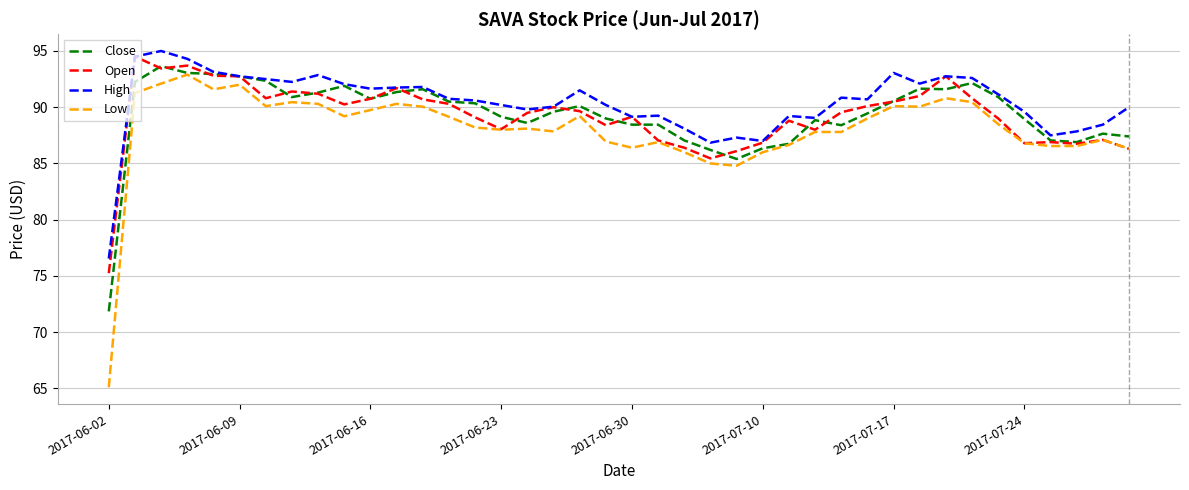

What is the maximum value shown in the chart?

95.0